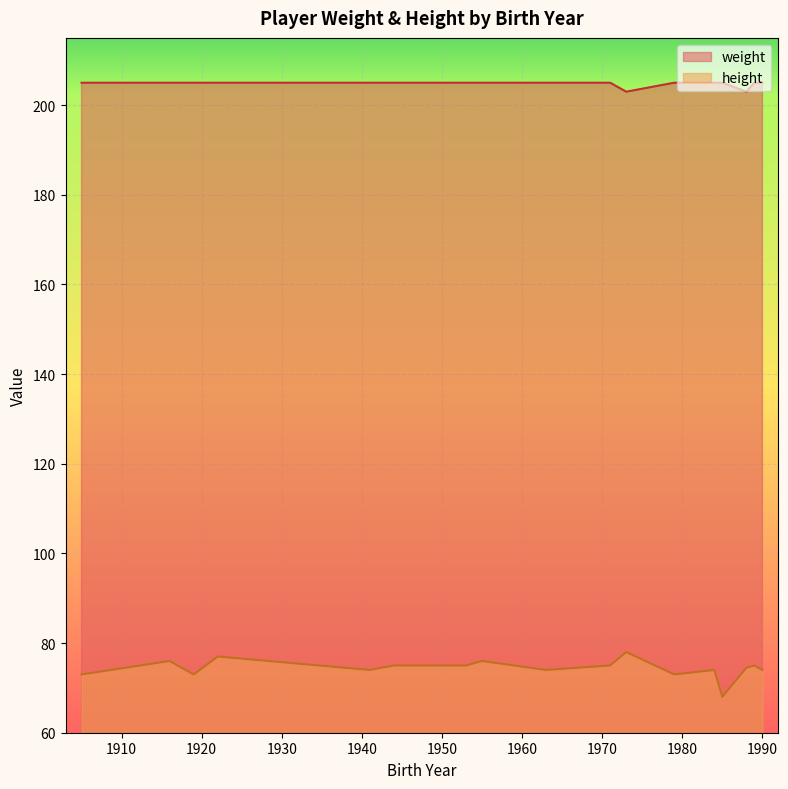

What is the difference between the maximum and minimum values in the height series?

10.0